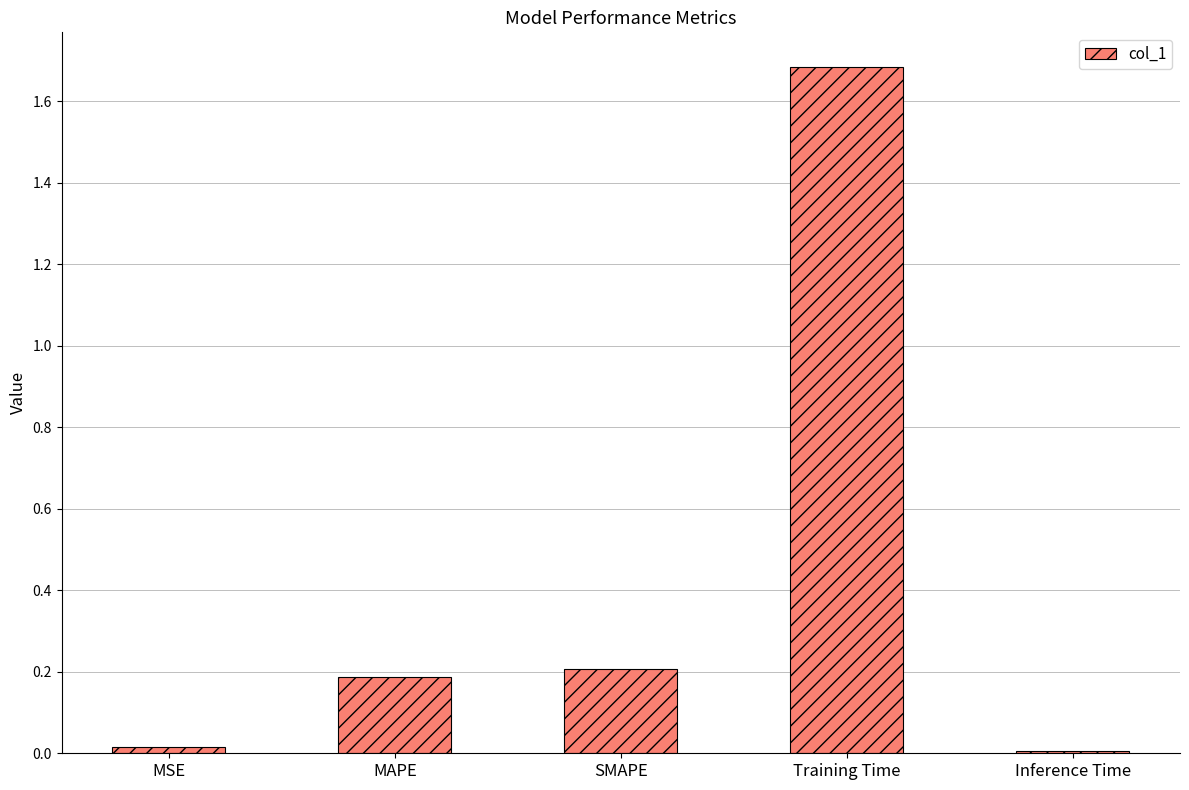

What value does the data have at Training Time?

1.7